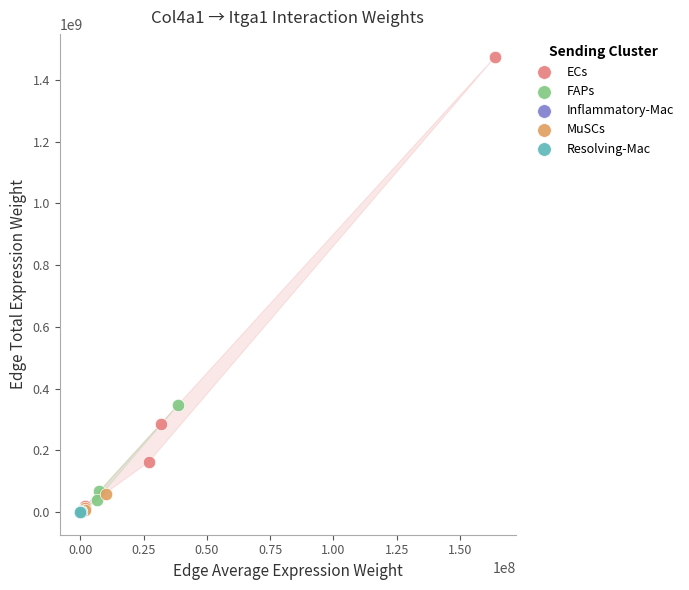

Which series reaches the maximum Y coordinate?

ECs